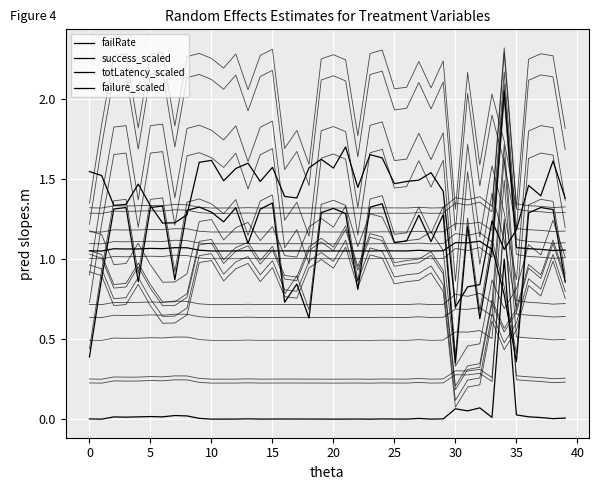

What is the sum of the success_scaled values at 14 and 21?

2.6